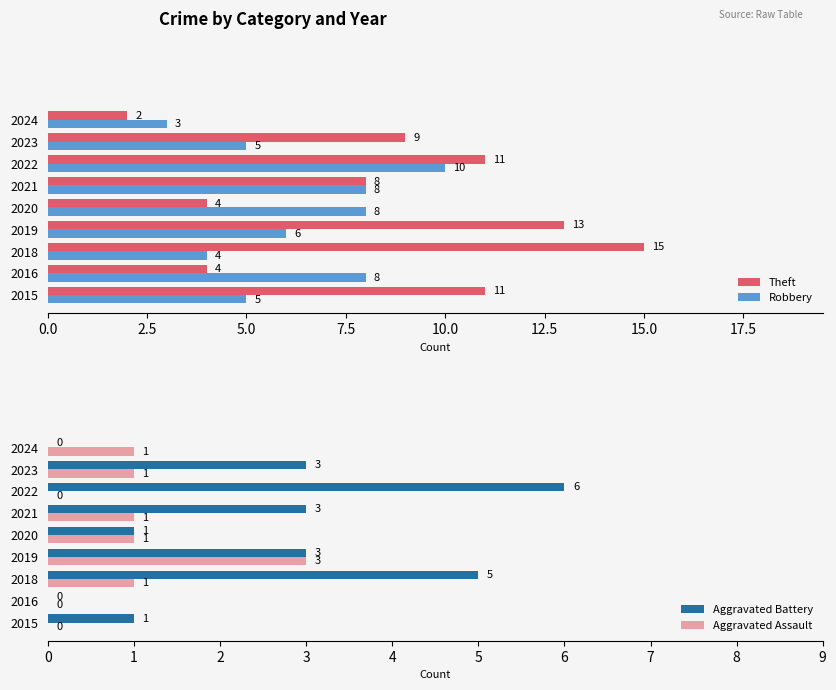

True or false: Robbery has a value of 2 at 2020.

False